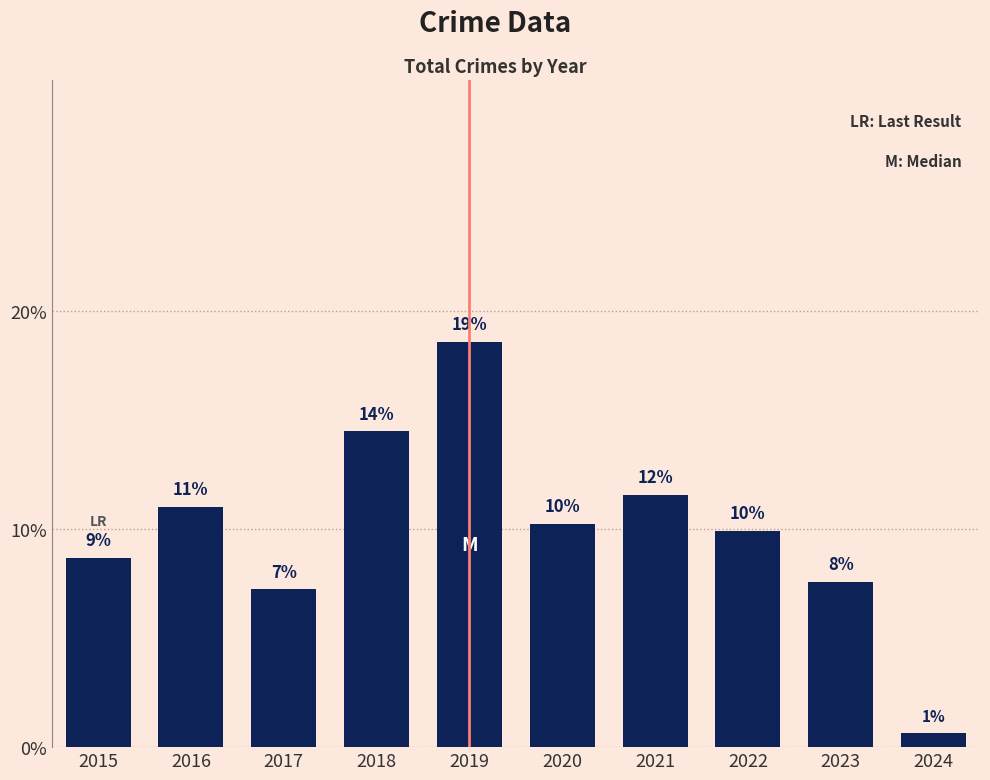

What is the average value?

10.0